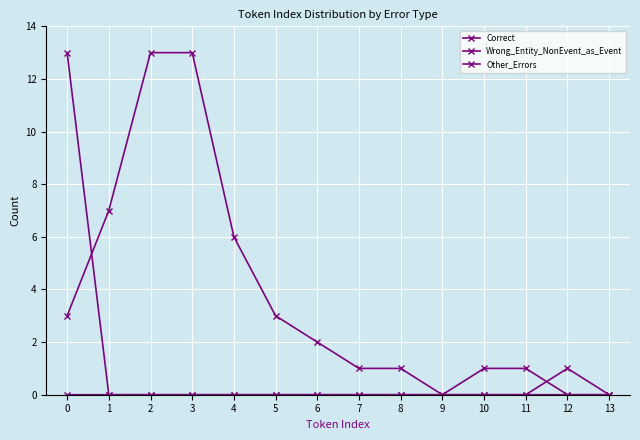

How many lines are shown in the chart?

3